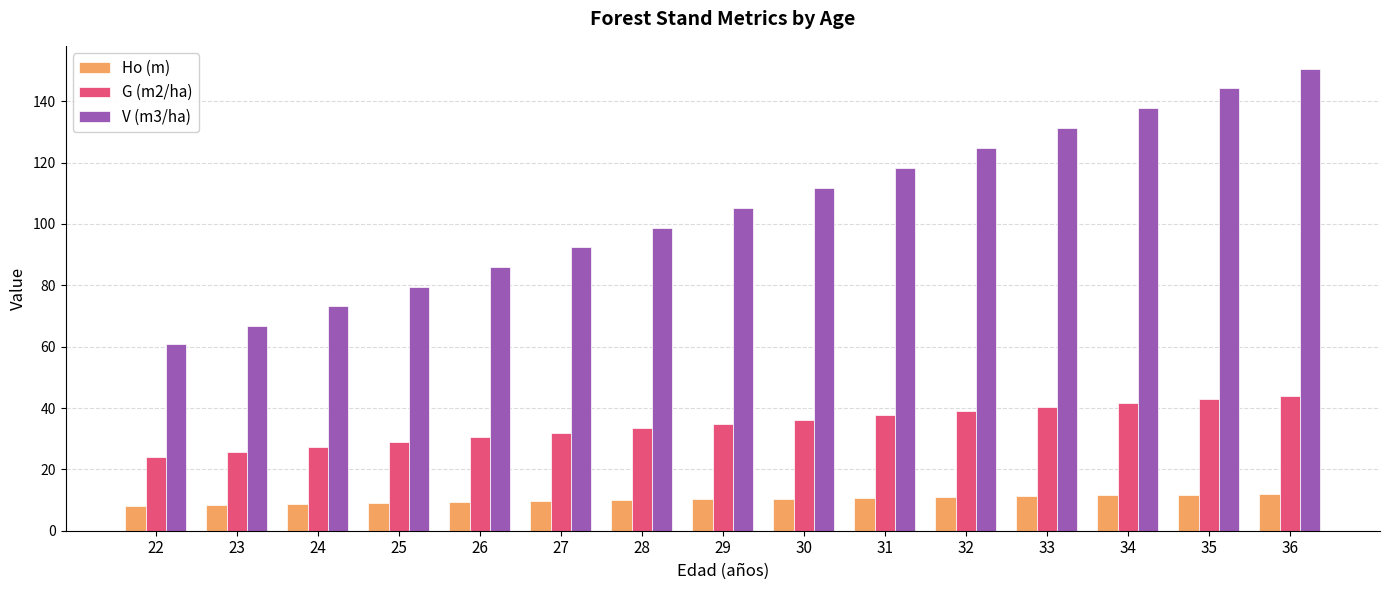

What is the approximate value of Ho (m) at 29?

10.2